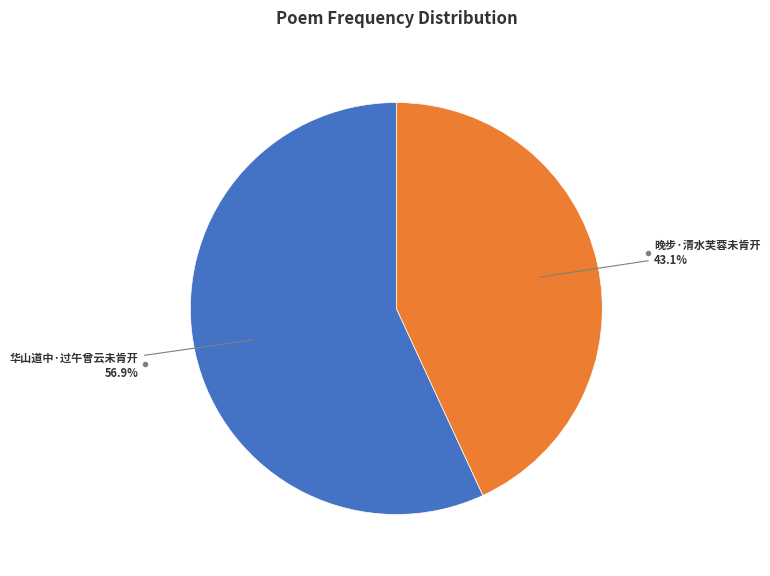

Does any single category account for the majority?

Yes